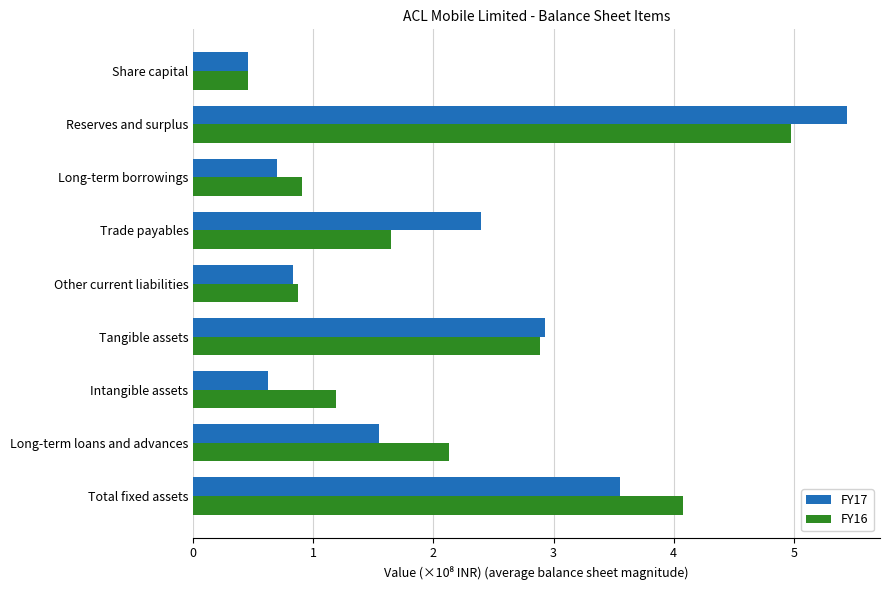

What is the difference between the maximum and second lowest values in the FY17 series?

4.8